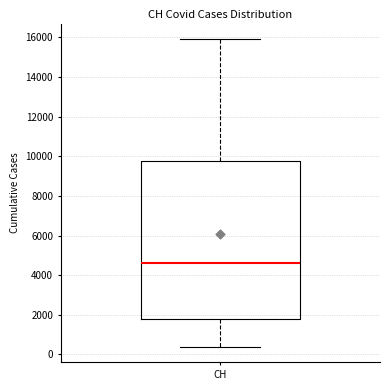

Read this box plot against the y-axis: the position of the median line, the range covered by the box, and the ends of both whiskers. The values are not printed on the chart, so give them approximately, as read against the axis.

median 4600, box 1800 to 9800, whiskers 400 to 16000